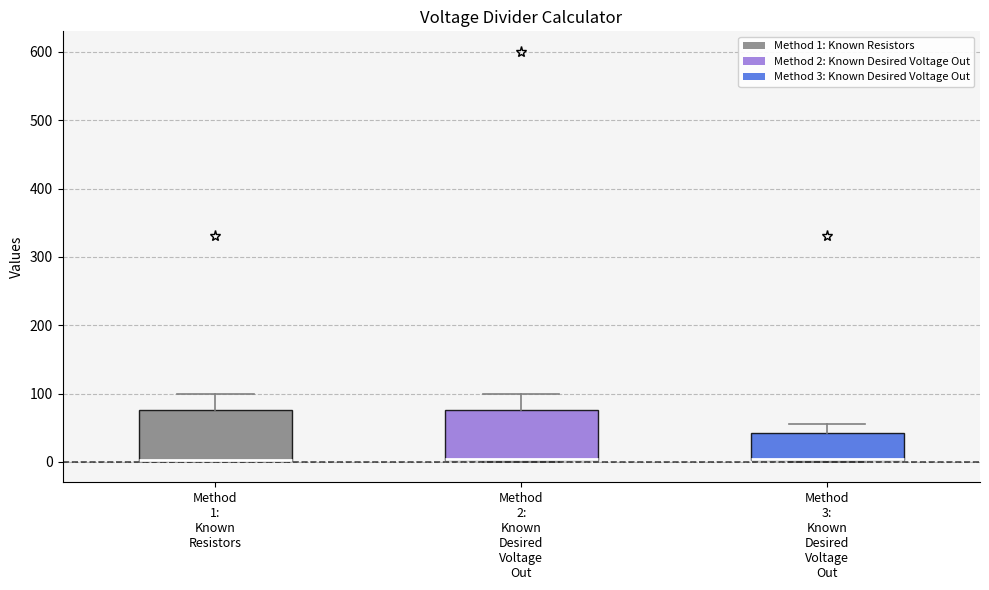

Reading left to right, transcribe this box plot: for each box, give where its median line is, the range the box spans, and where its two whiskers end, as read against the y-axis. The values are not printed on the chart, so give them approximately, as read against the axis.

Method 1: Known Resistors: median 0 (drawn on the box's lower edge), box 0 to 80, whiskers 0 to 100
Method 2: Known Desired Voltage Out: median 0 (drawn on the box's lower edge), box 0 to 80, whiskers 0 (just below the box's lower edge) to 100
Method 3: Known Desired Voltage Out: median 0 (drawn on the box's lower edge), box 0 to 40, whiskers 0 (just below the box's lower edge) to 60